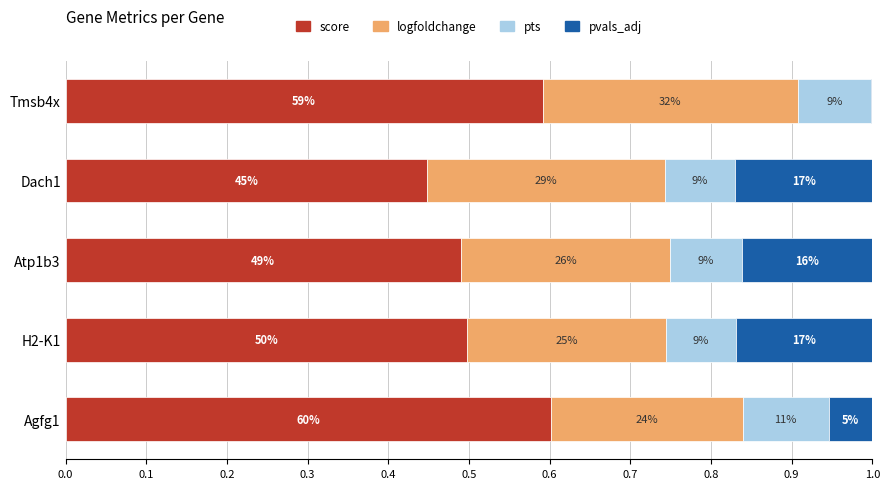

What are all the series names shown in the legend?

score, logfoldchange, pts, pvals_adj